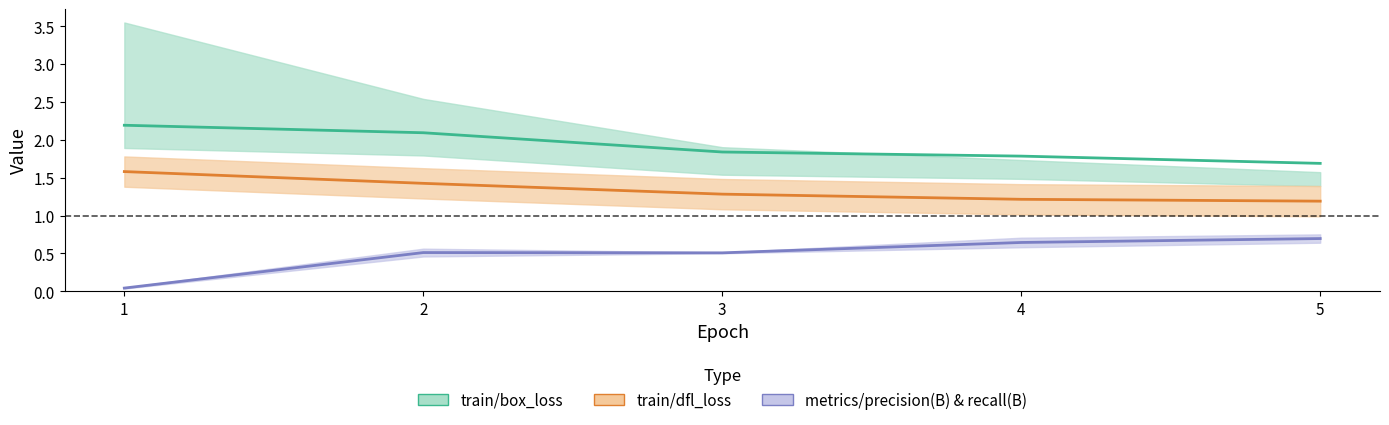

True or false: metrics/recall(B) and train/box_loss cross at least once.

False